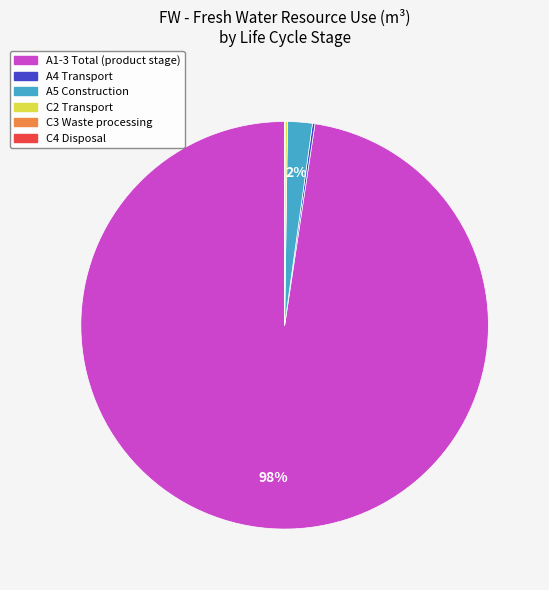

The A1-3 Total (product stage) slice represents 98% of the pie. True or false?

True